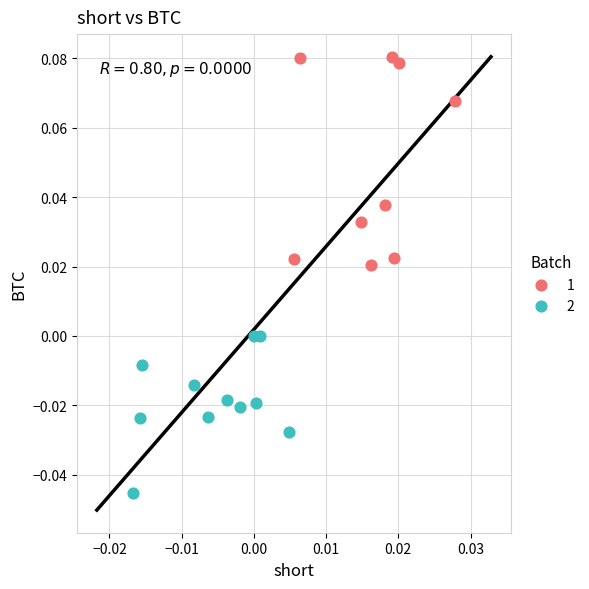

Which series reaches the minimum Y coordinate?

2